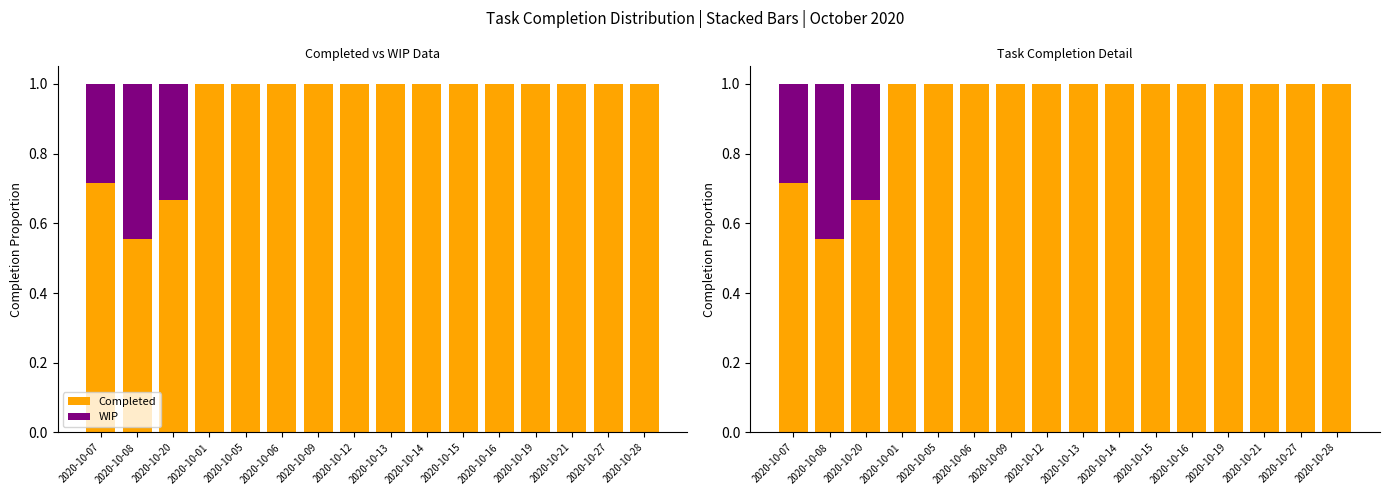

How many distinct data groups are displayed?

2